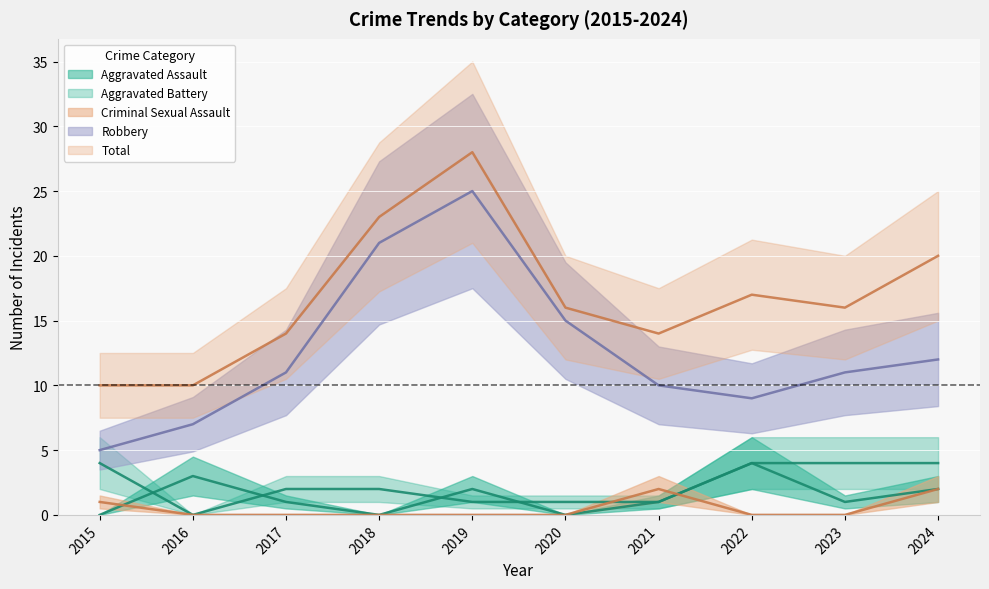

True or false: Criminal Sexual Assault has more than 1 points higher than both neighbors.

False